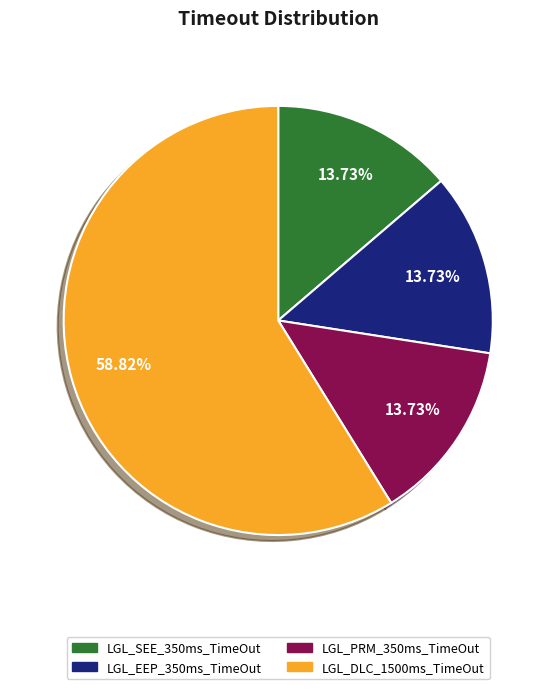

How many slices are in this pie chart?

4